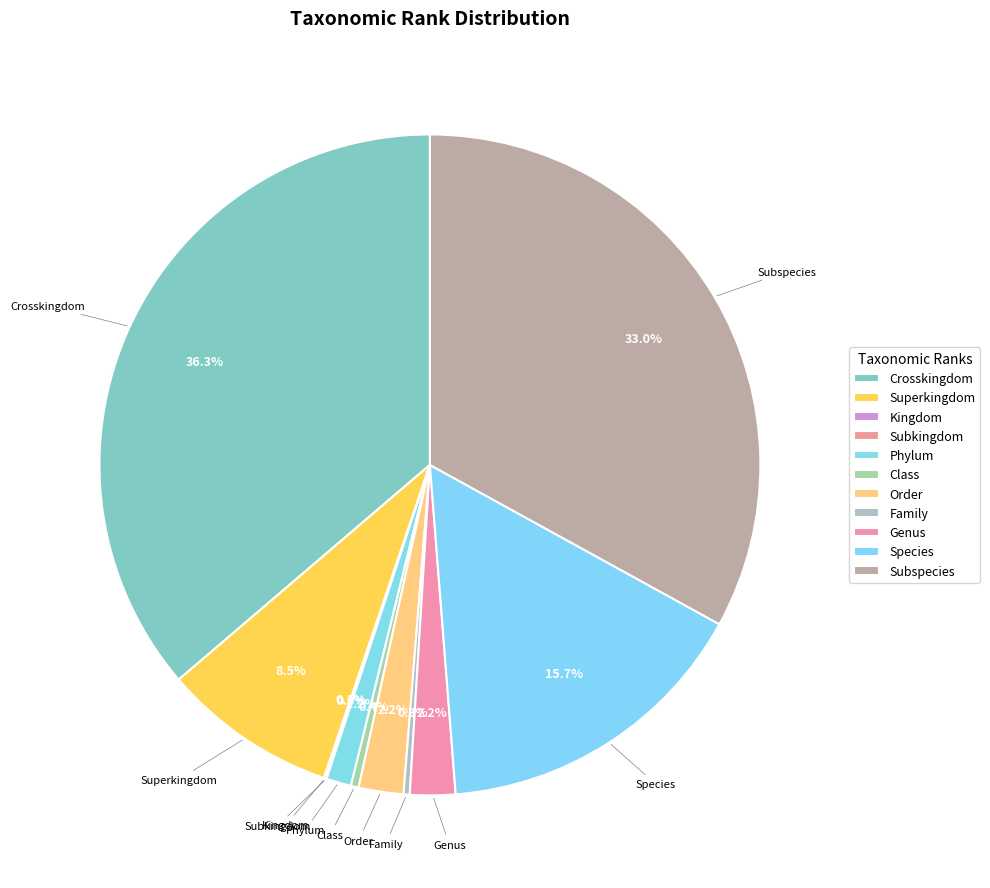

True or false: Superkingdom accounts for 18% of the total.

False